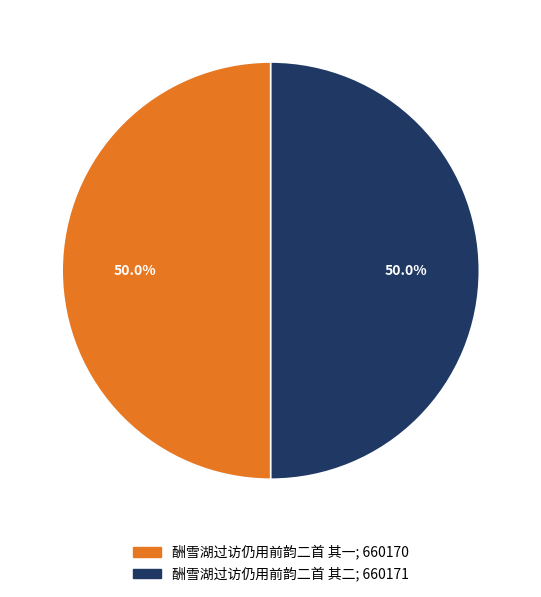

What portion of the pie excludes 酬雪湖过访仍用前韵二首 其二?

50.0%